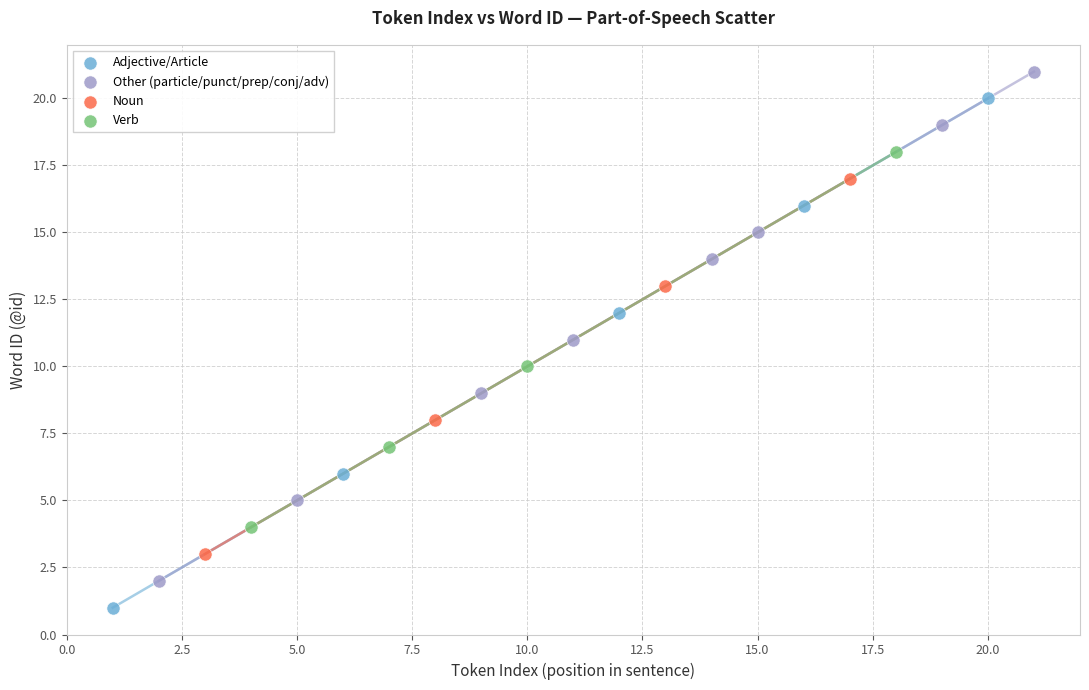

Which series contains the lowest Y value?

Adjective/Article